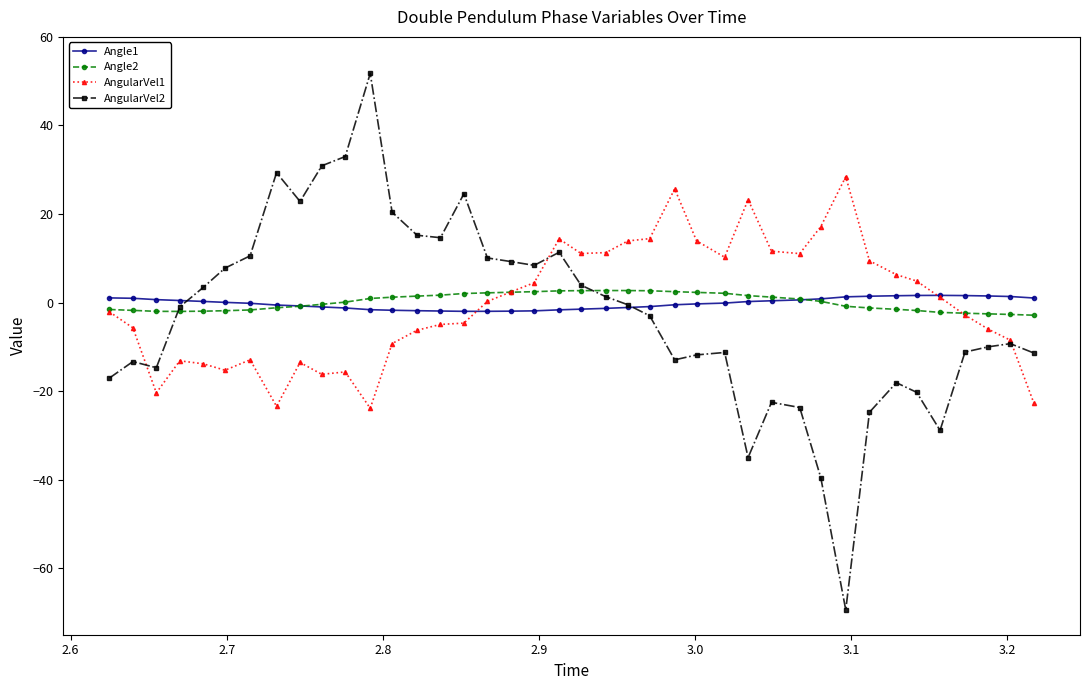

What is the greatest value displayed?

51.8